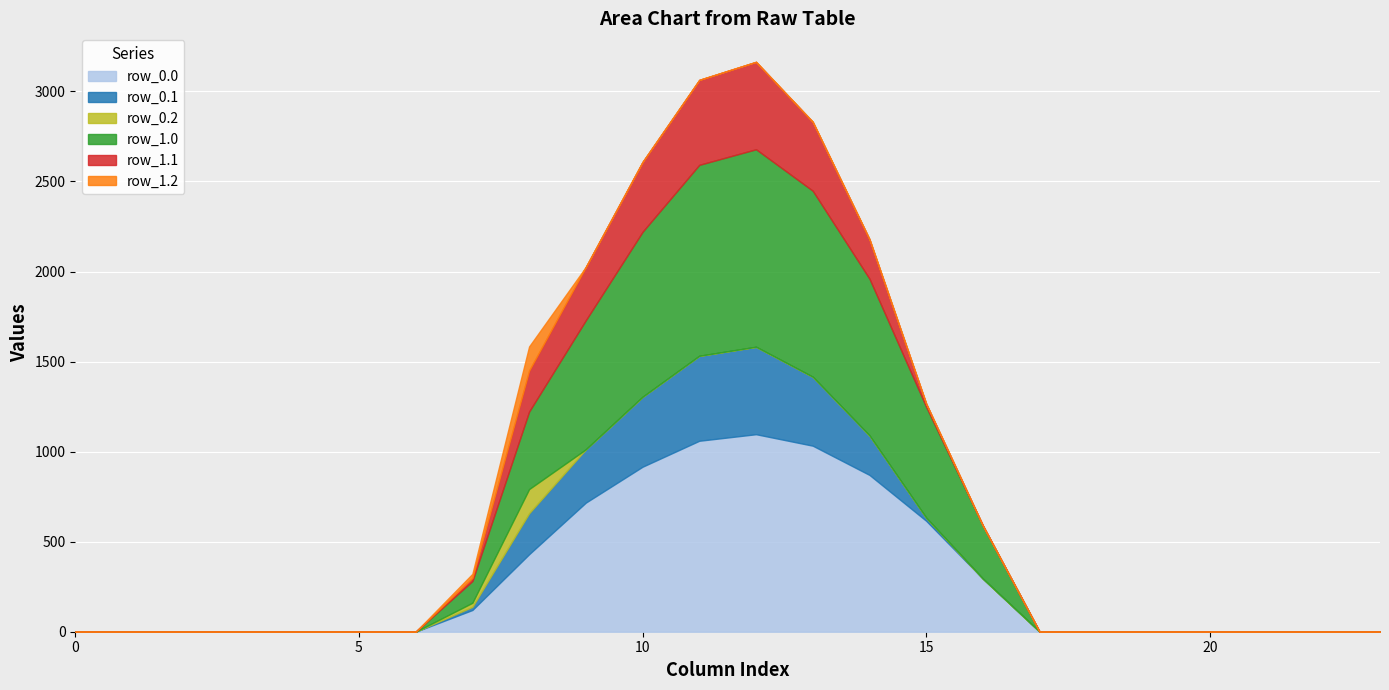

Which series has the largest total across all categories?

row_0.0